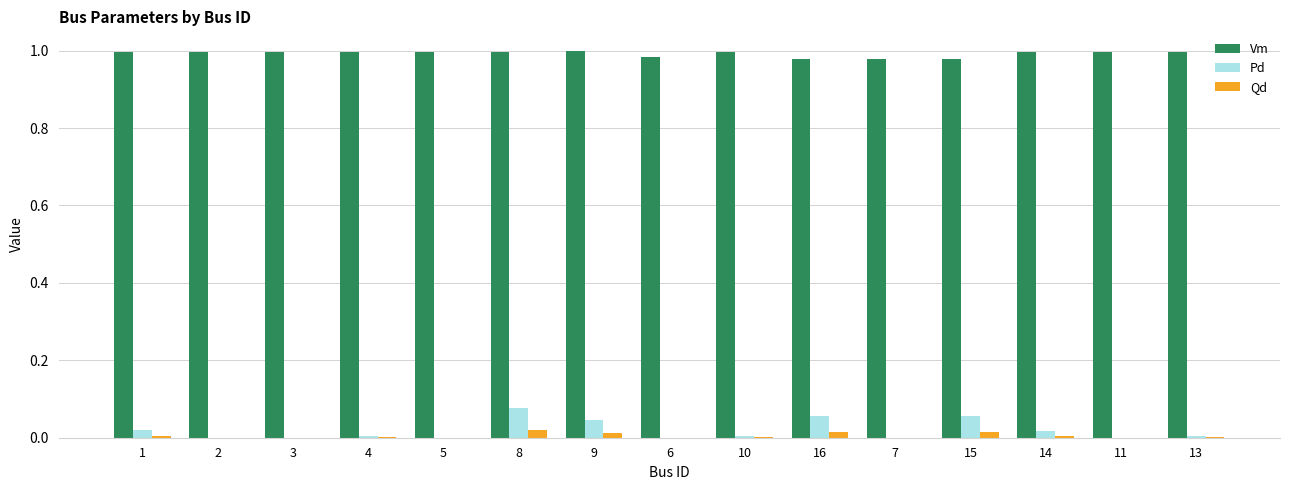

The value of Qd at 4 is 0.0. True or false?

True